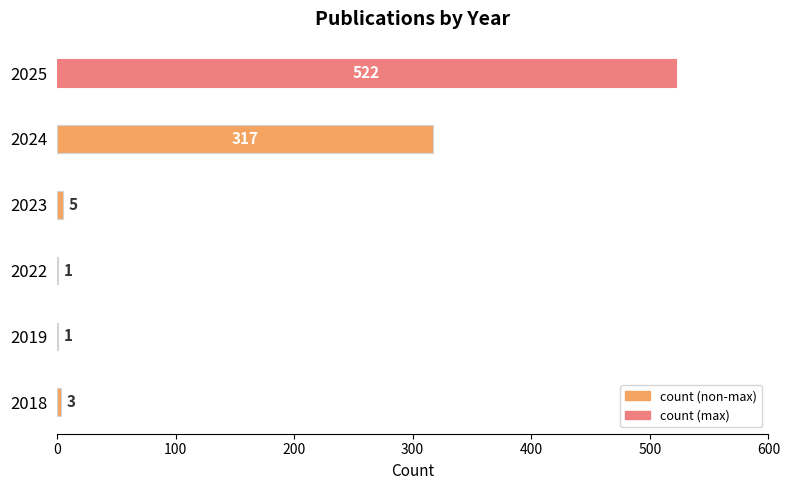

At which category does the chart reach its peak across all series?

2025